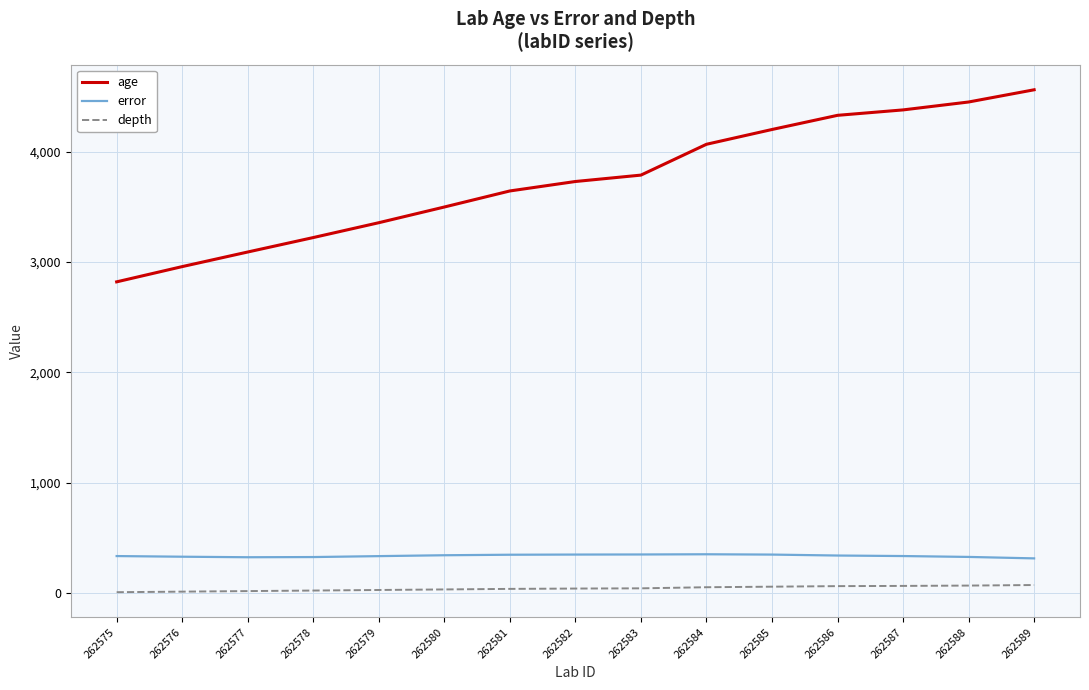

What is the lowest value of the error series?

311.7